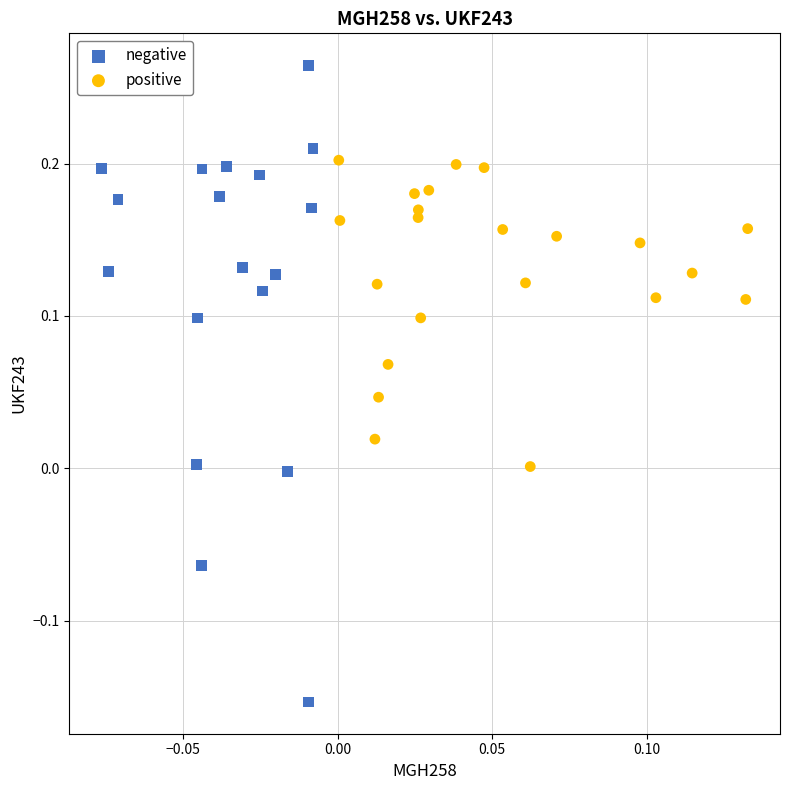

Which series reaches the minimum Y coordinate?

negative